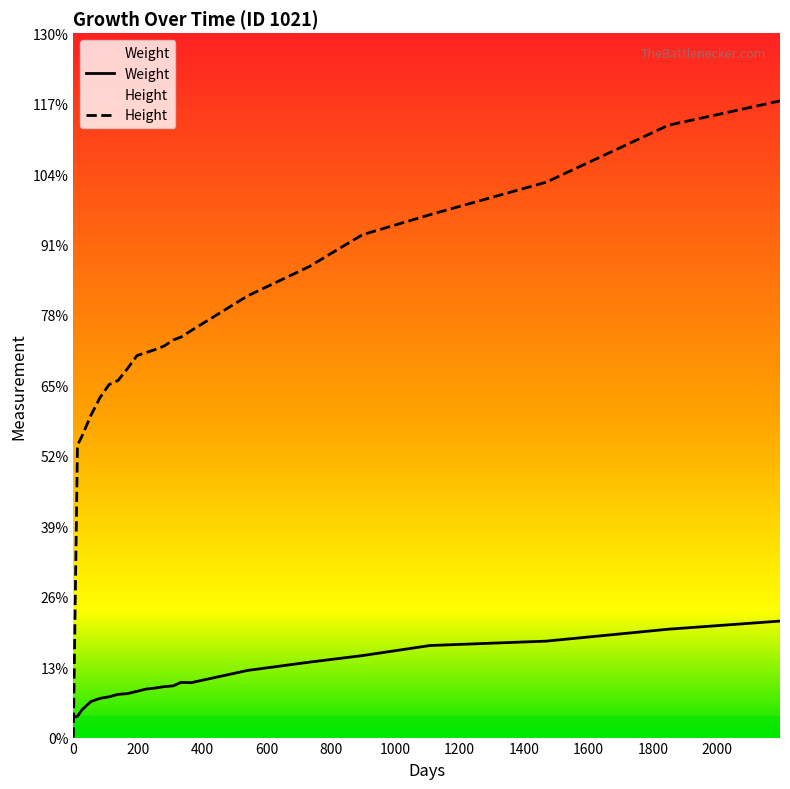

Reading right to left, list all the values displayed in this chart.

Weight: 2195=21.5	1848=20.0	1469=17.8	1108=17.0	898=15.1	732=13.9	541=12.4	366=10.1	334=10.2	310=9.5	282=9.4	254=9.1	226=8.9	198=8.5	167=8.1	139=8.0	111=7.5	83=7.2	55=6.7	27=5.1	13=3.9	0=3.7
Height: 2195=117.5	1848=113.0	1469=102.5	1108=96.5	898=92.8	732=86.9	541=81.5	366=75.1	334=73.9	310=73.4	282=72.2	254=71.6	226=71.0	198=70.5	167=68.0	139=65.9	111=65.2	83=62.8	55=59.5	27=55.6	13=54.0	0=0.0